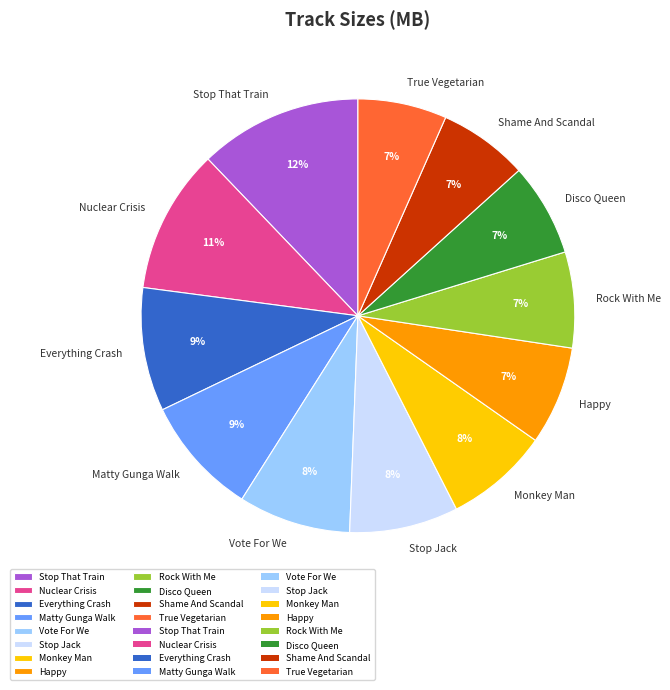

To the nearest percent, what portion does Shame And Scandal represent?

7%